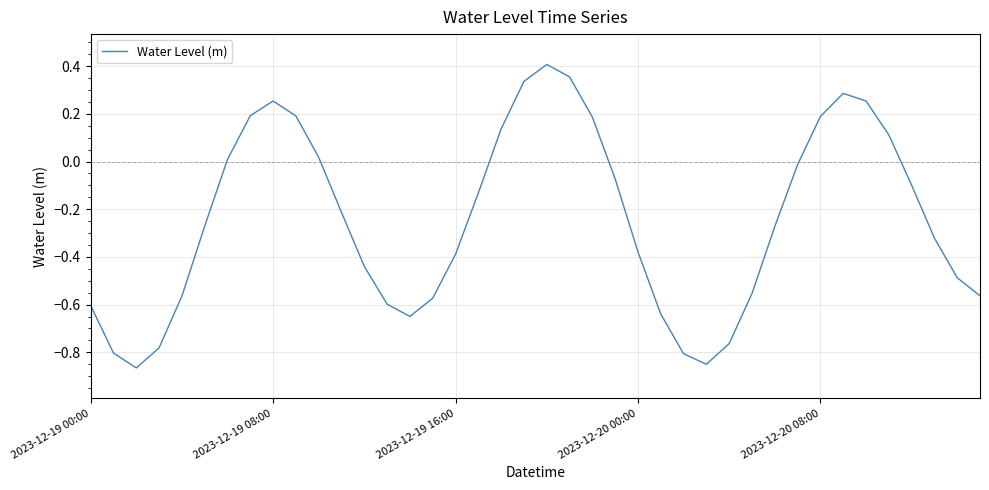

How many values are below zero?

26